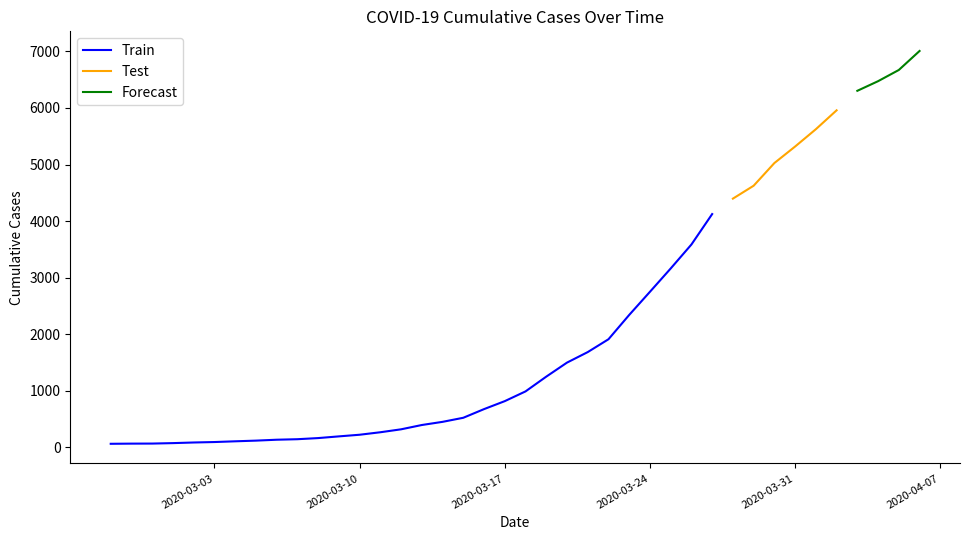

Reading left to right, list all the values displayed in this chart.

63	66	67	75	86	94	107	119	135	144	164	194	223	267	319	395	451	523	676	817	989	1250	1498	1684	1911	2341	2750	3162	3586	4124	4397	4625	5026	5318	5624	5958	6303	6473	6671	7007